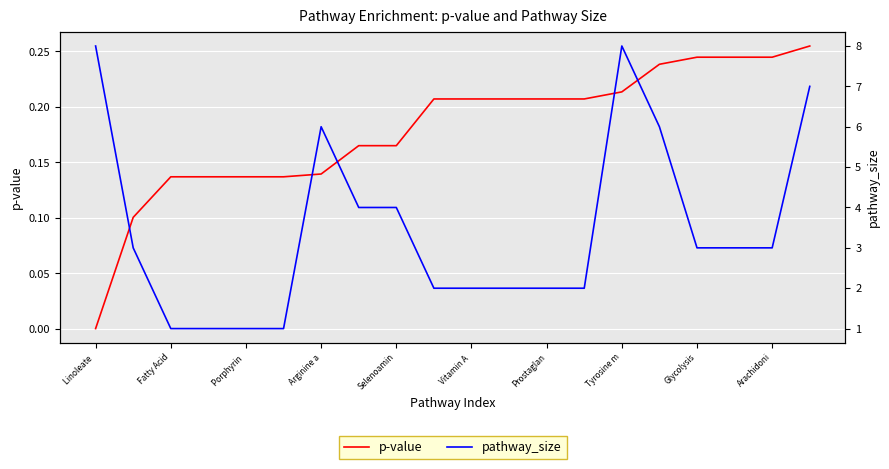

Where does the pathway_size series first go above 3?

Linoleate 